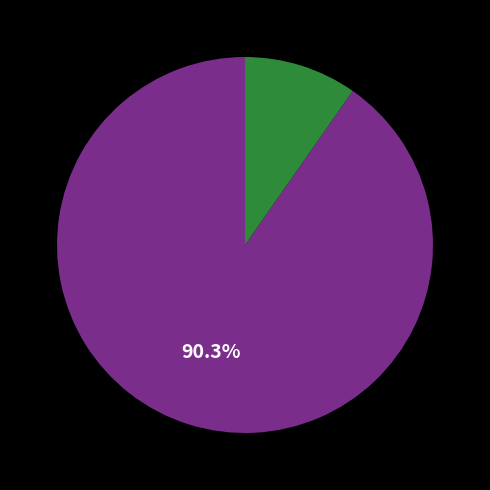

Is there a majority slice in this chart?

Yes